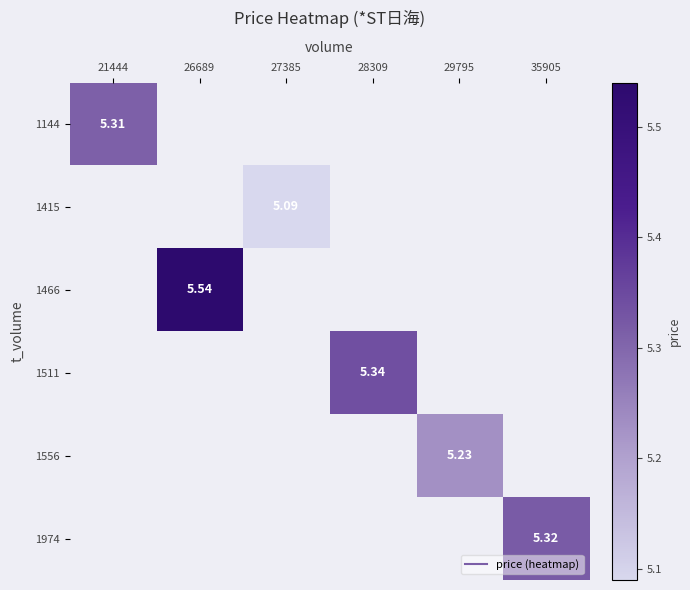

Rank the series by their maximum value, from highest to lowest.

1466, 1511, 1974, 1144, 1556, 1415